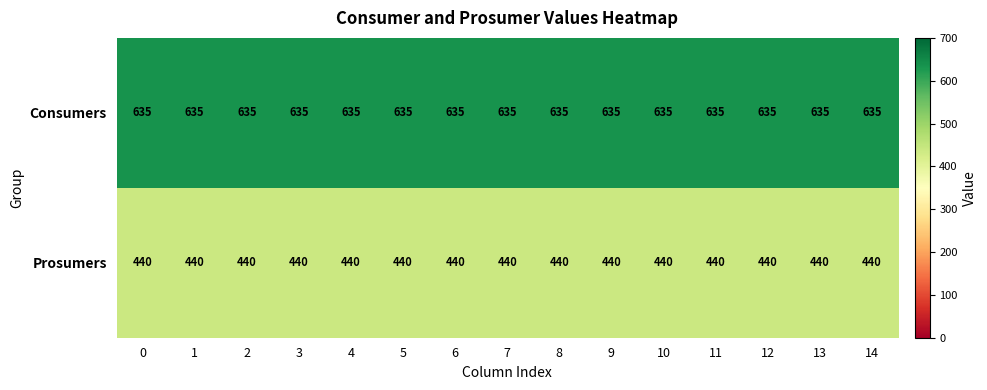

What is the sum of all Prosumers values?

6600